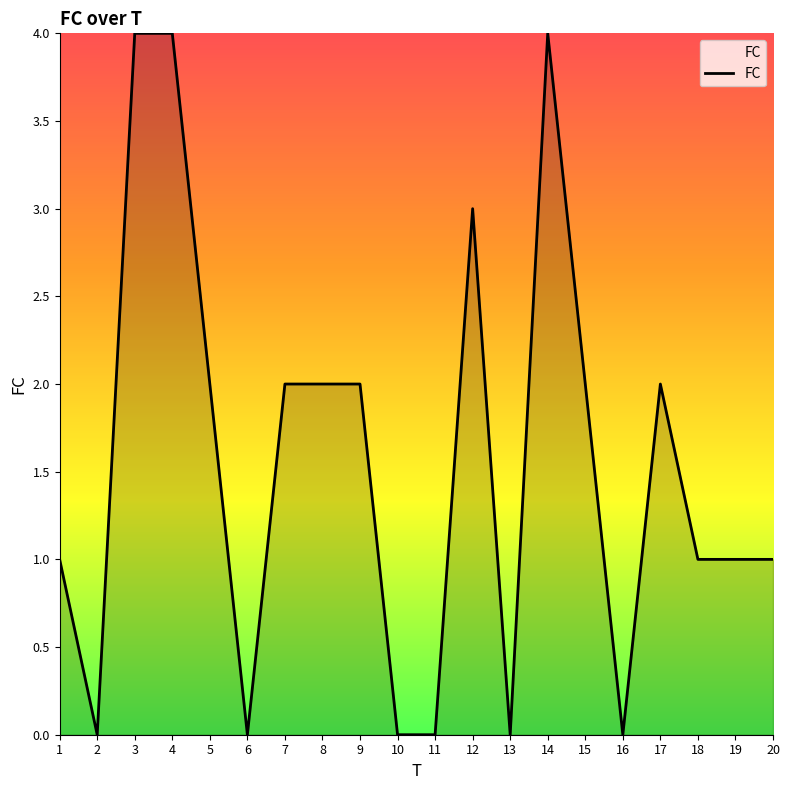

True or false: the data has more than 1 interior local peaks.

True